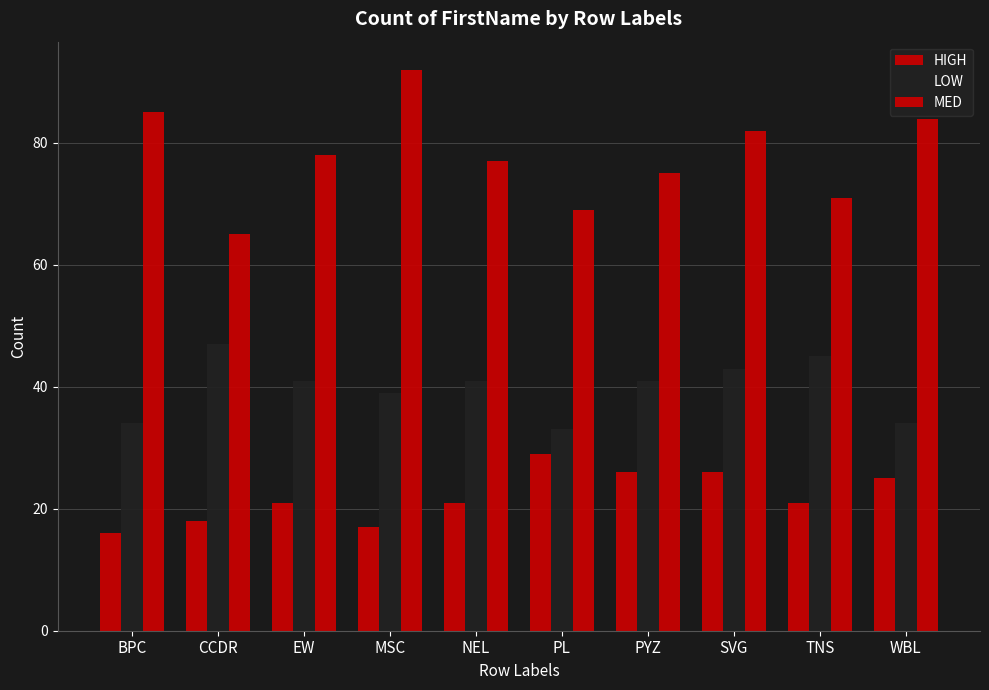

Reading right to left, transcribe all the data shown in this chart.

HIGH: 25	21	26	26	29	21	17	21	18	16
LOW: 34	45	43	41	33	41	39	41	47	34
MED: 84	71	82	75	69	77	92	78	65	85